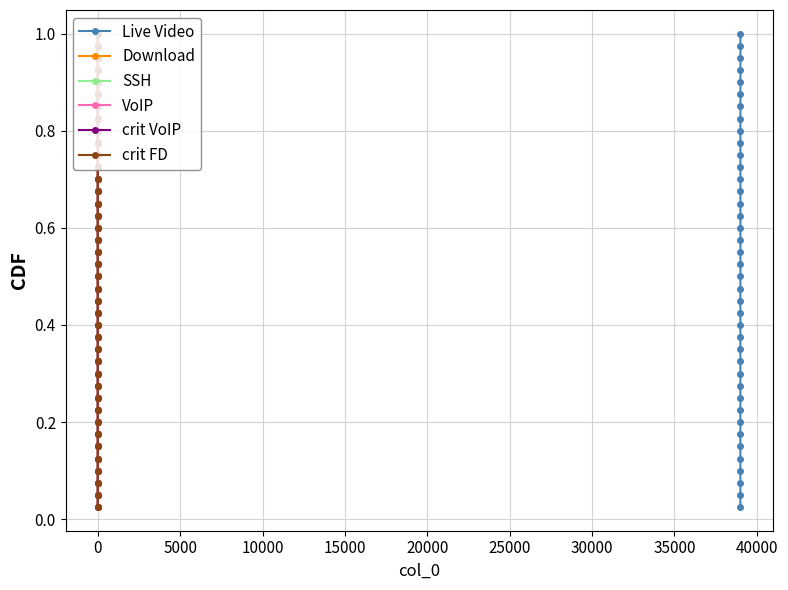

True or false: Live Video has more than 2 interior local peaks.

False